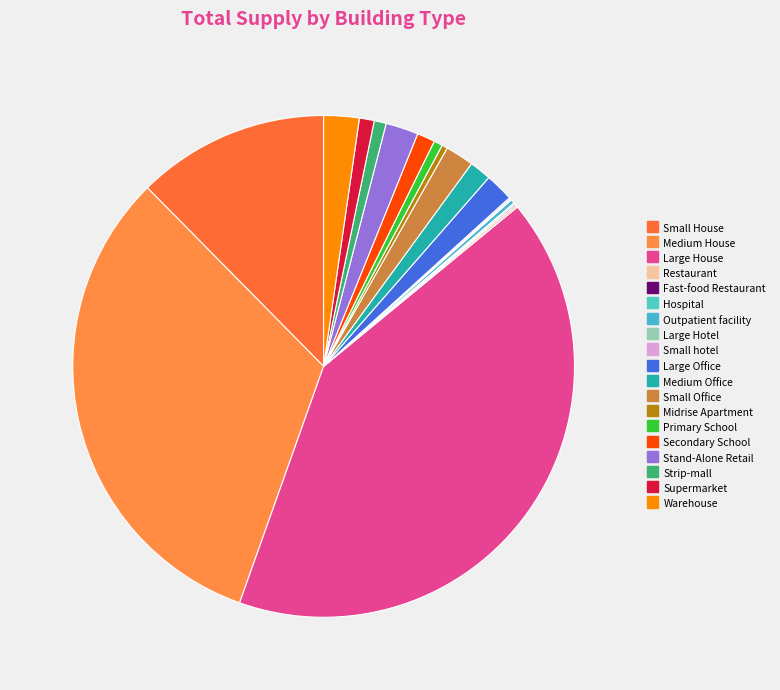

To the nearest percent, what portion does Primary School represent?

1%